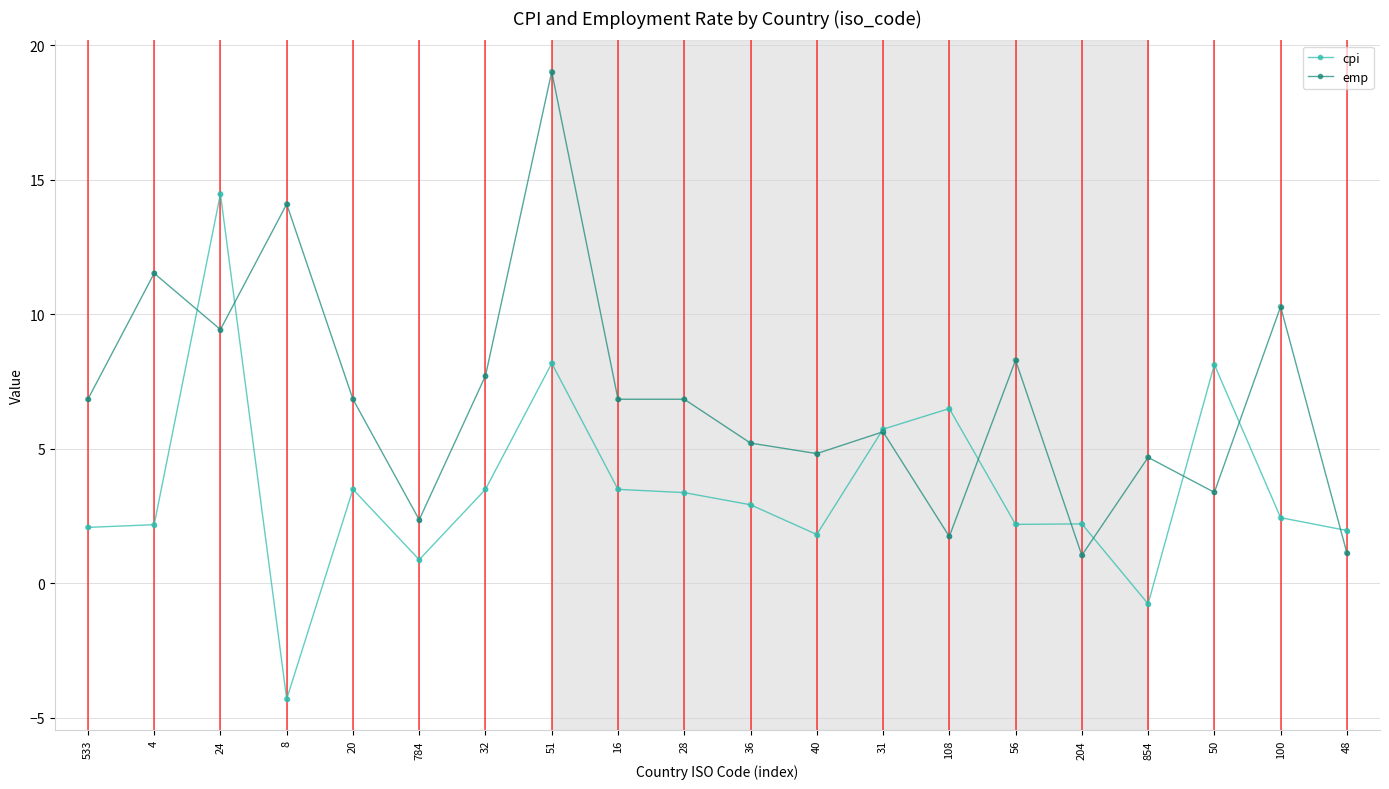

Which series changed the most between 784 and 16?

emp